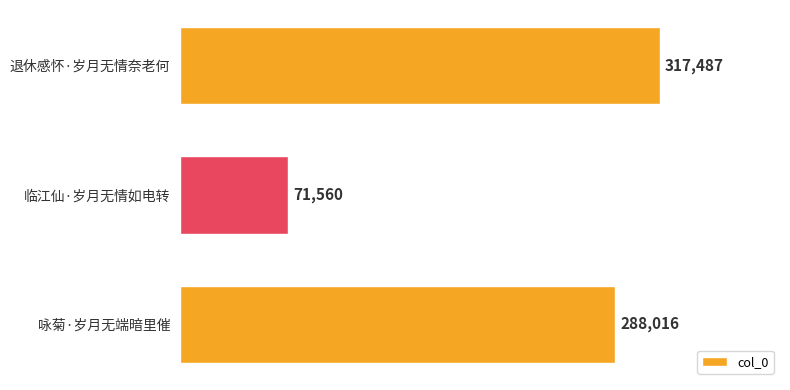

Is it true that the value at 退休感怀·岁月无情奈老何 is 492972?

False